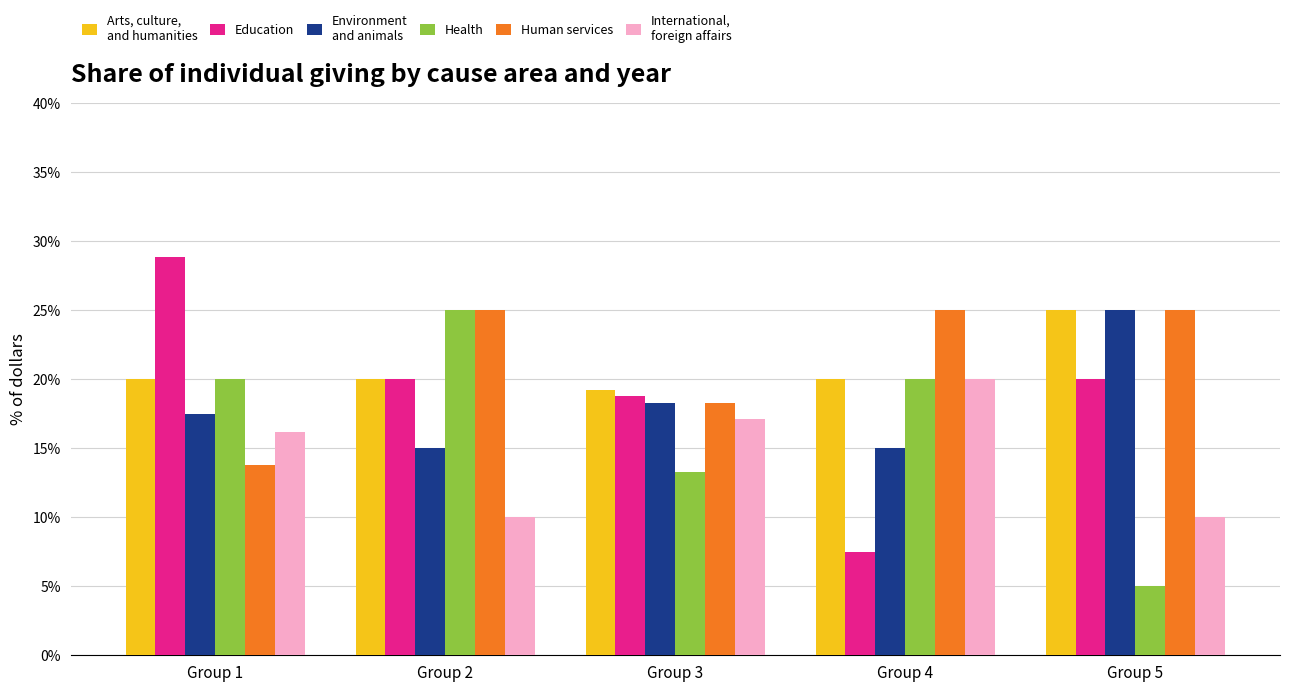

What is the difference between the highest and lowest values at Group 4?

17.5